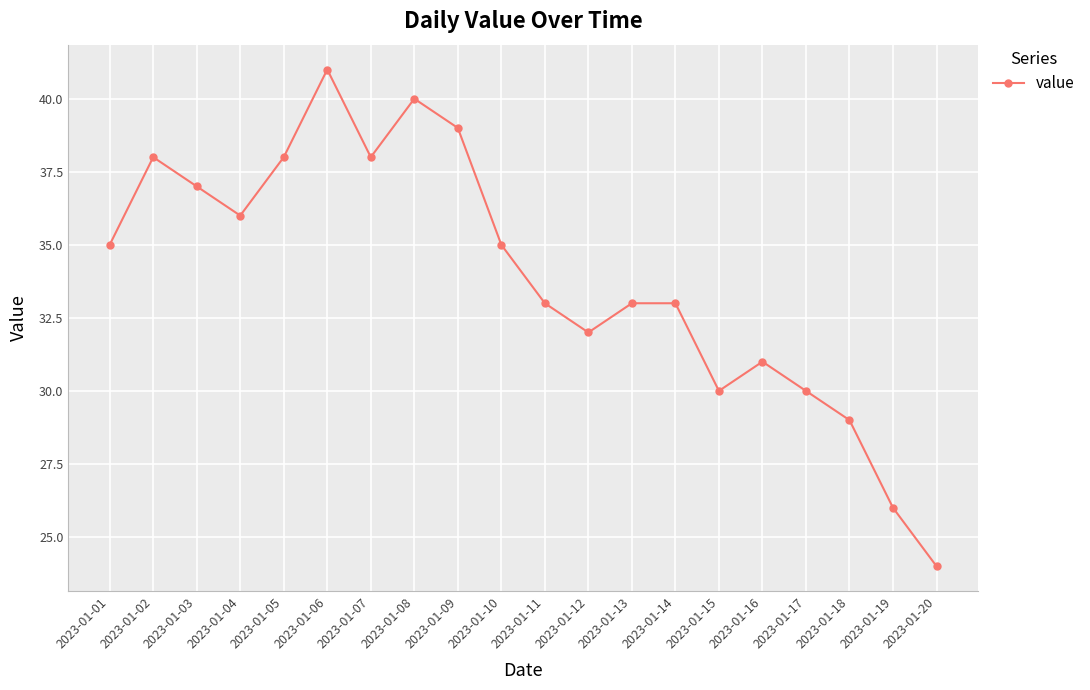

What is the change in value from 2023-01-06 to 2023-01-17?

-11